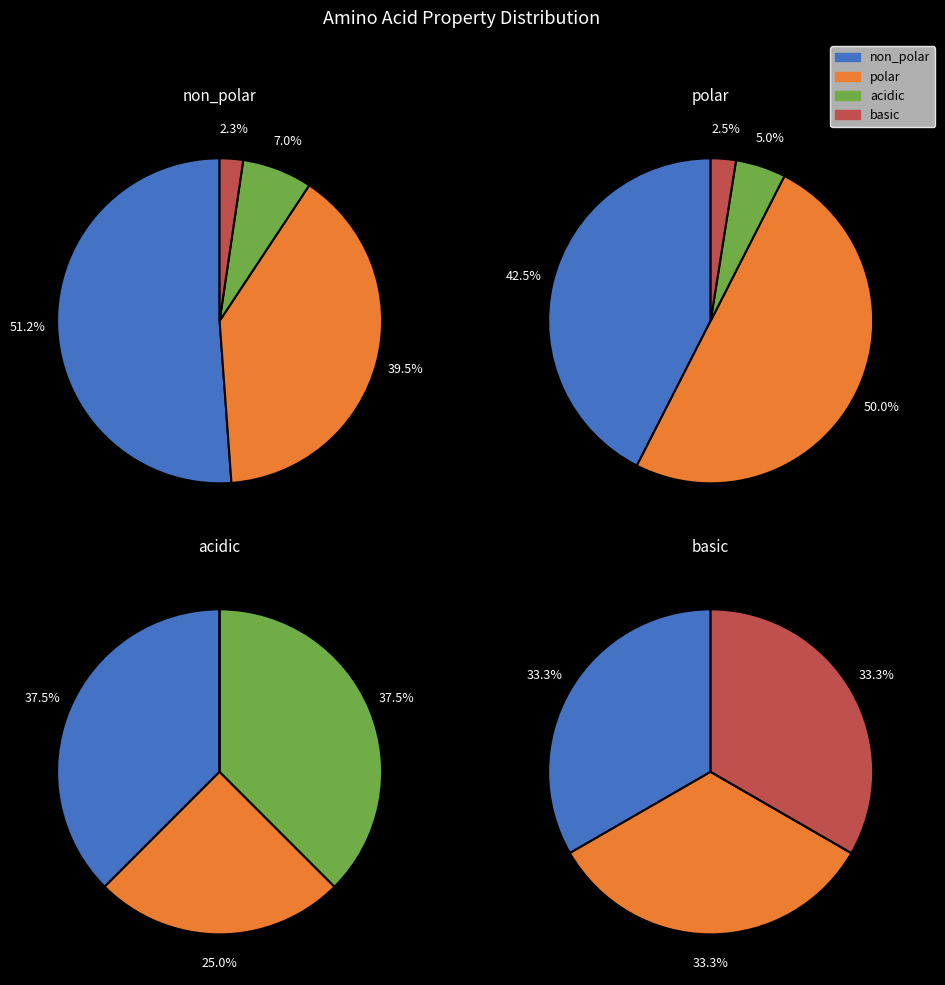

To the nearest percent, what portion does non_polar represent?

51%